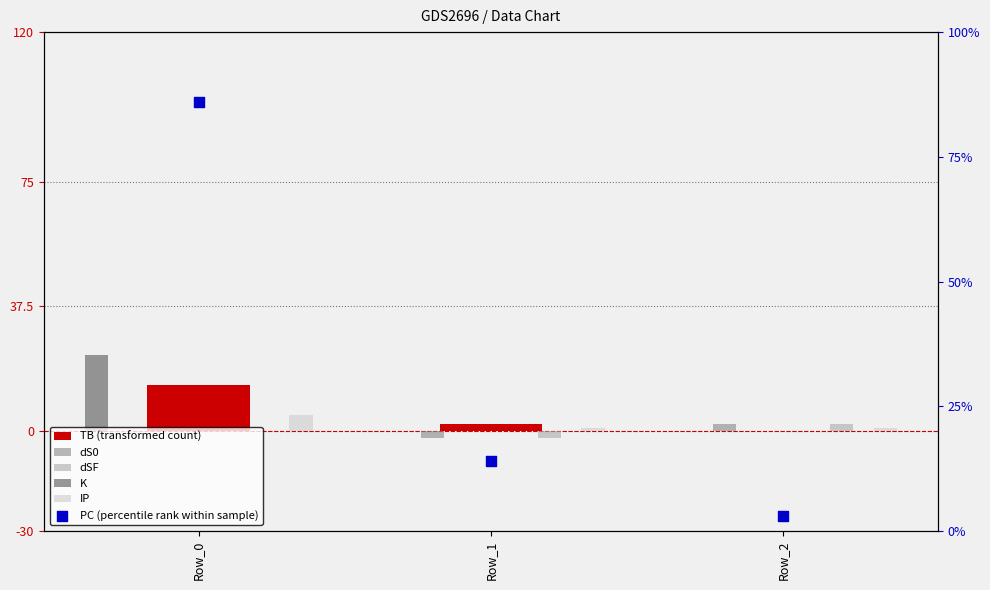

At which category is the sum across all series the highest?

Row_0